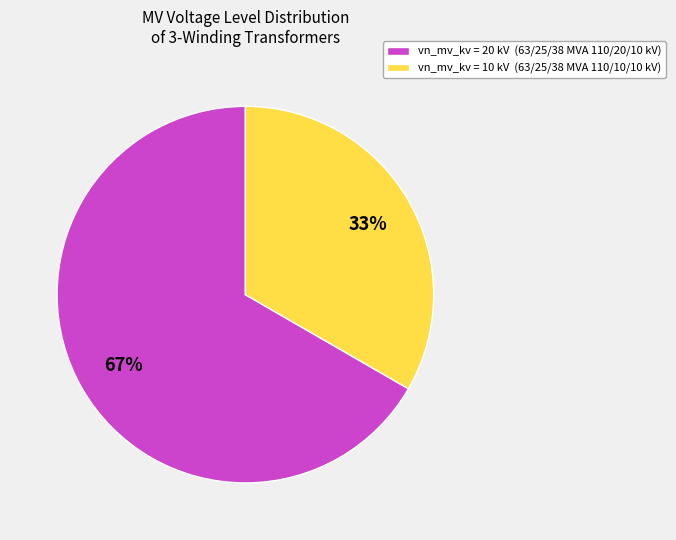

Count the number of slices in the pie.

2